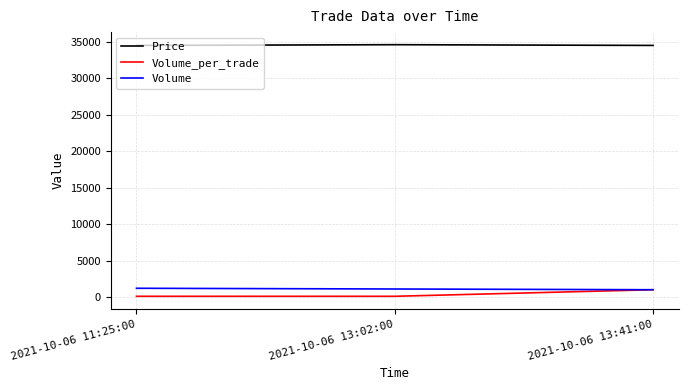

What is the maximum value for Volume?

1200